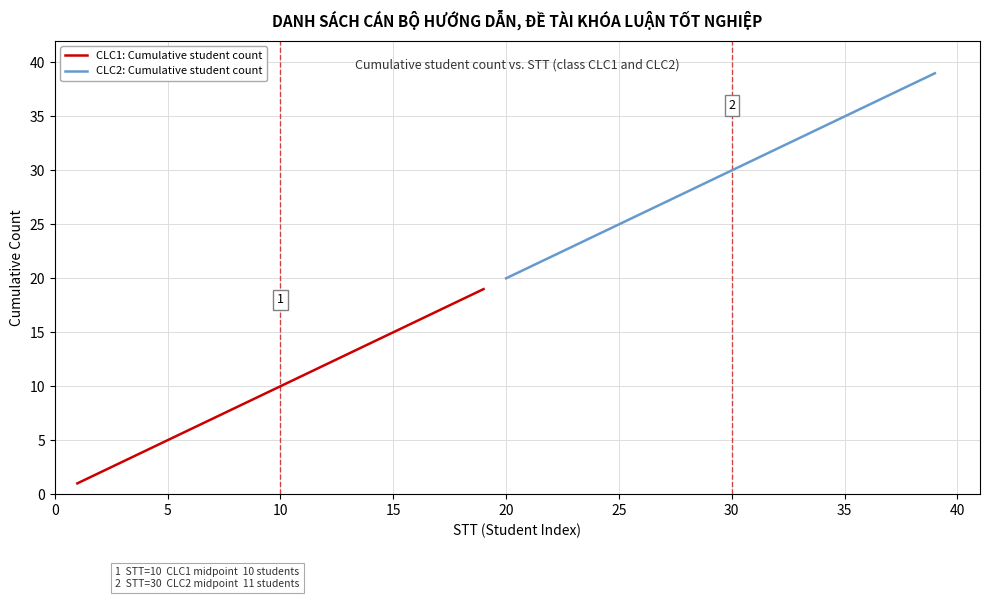

Is it true that CLC1: Cumulative student count equals 3 at 5?

False